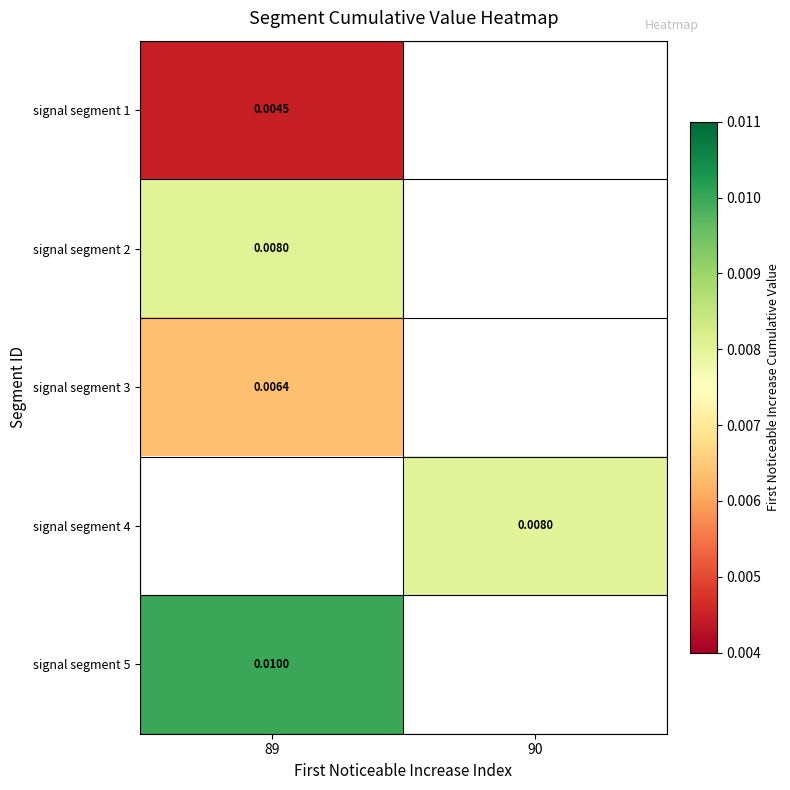

Which has a higher value, 89 or 90?

89